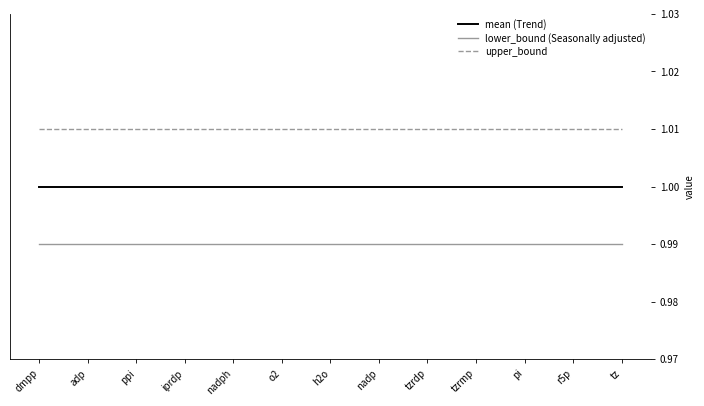

Is it true that mean (Trend) equals 1.0 at nadph?

True